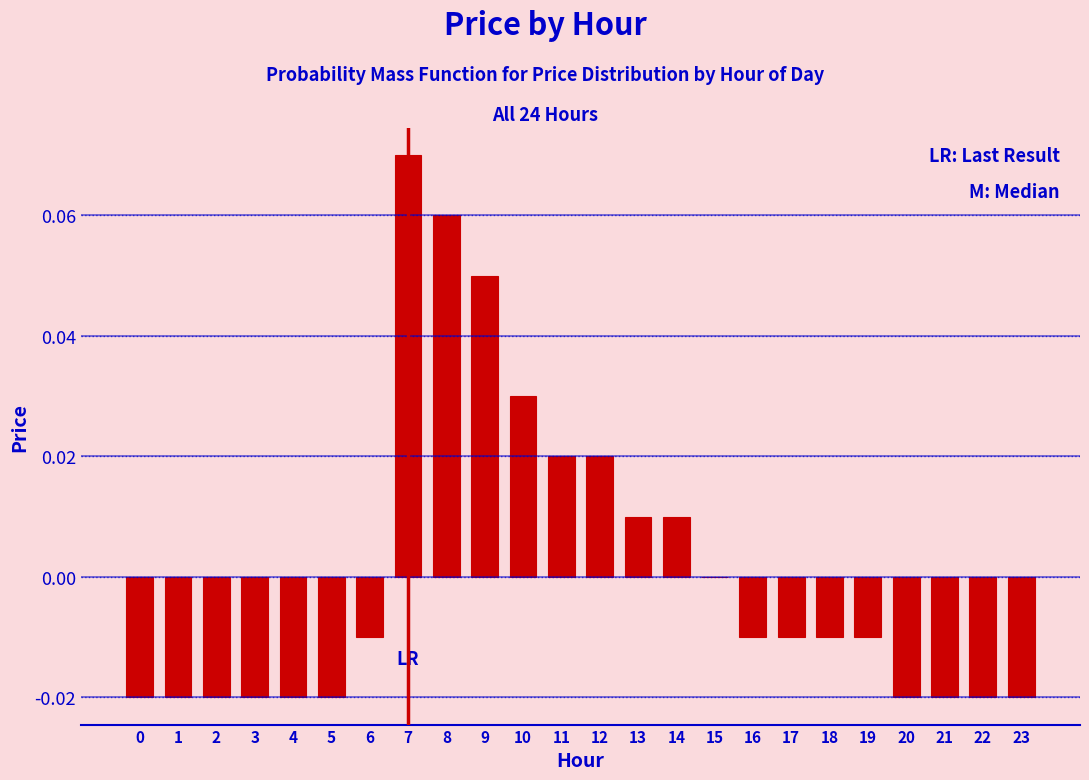

Is it true that the value at 13 is 0.0?

True